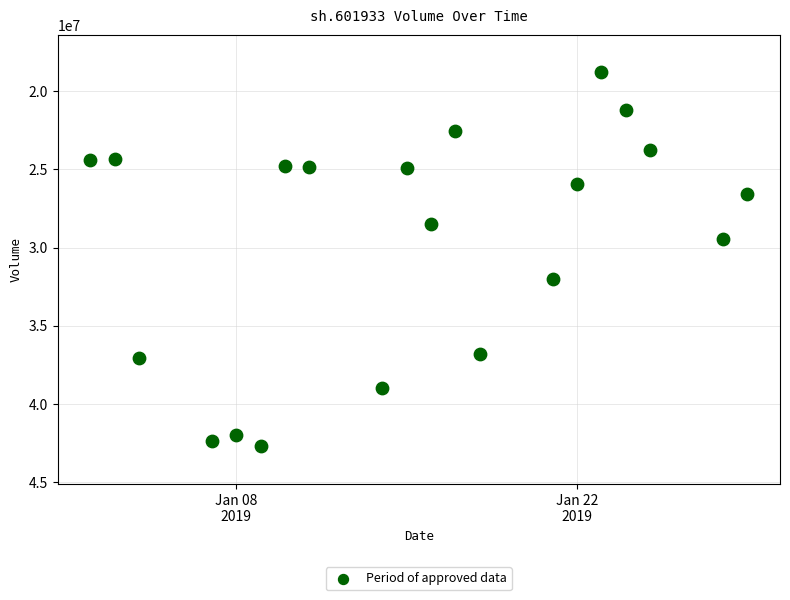

What is the range of X values (max minus min)?

27